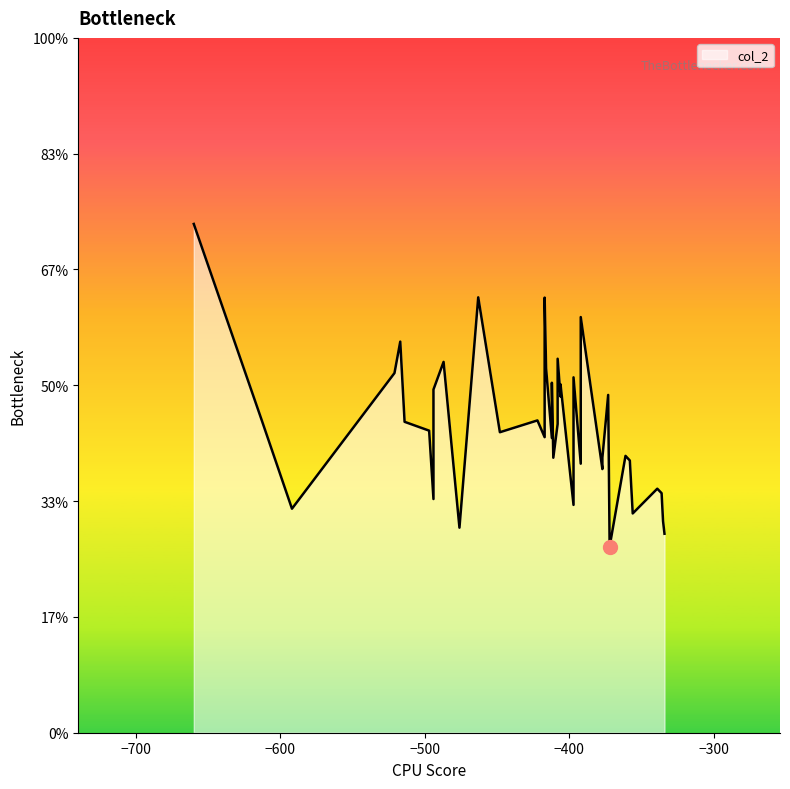

How many points are lower than both their immediate neighbors (excluding endpoints)?

13